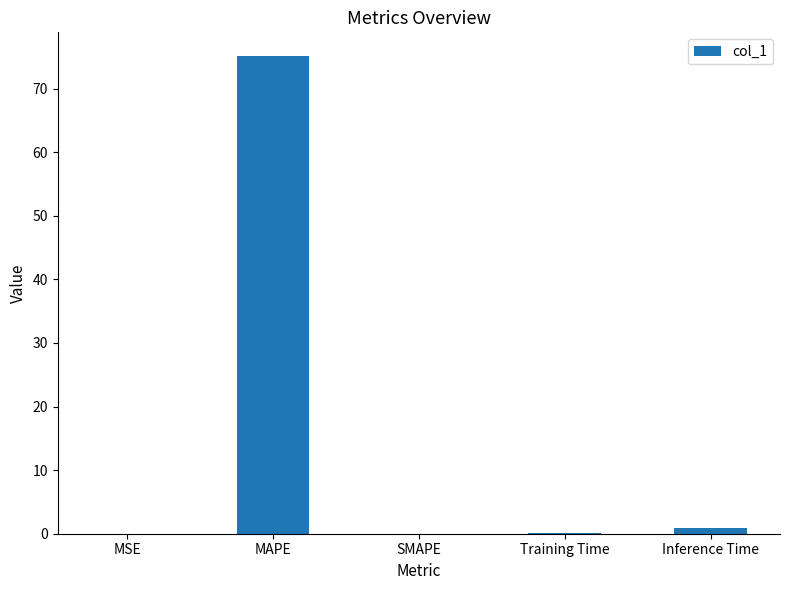

Is it true that the value at SMAPE is -38.5?

False